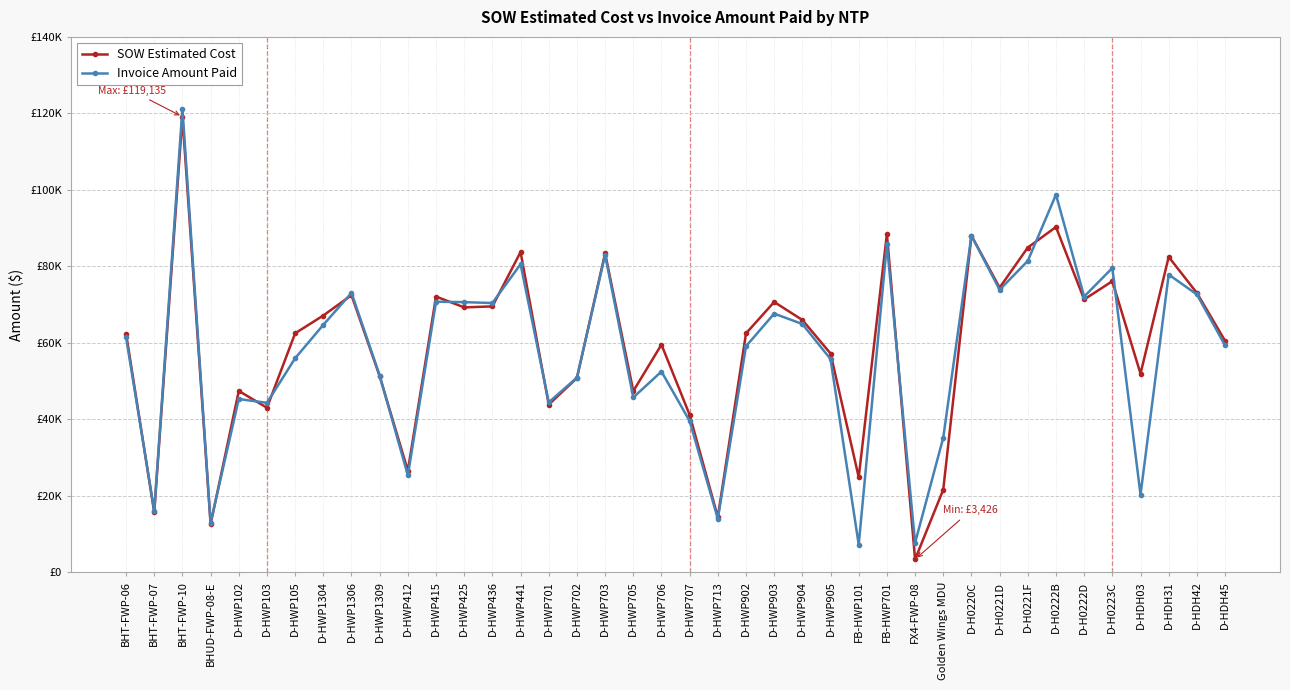

Which series ends up on top after the final intersection of SOW Estimated Cost and Invoice Amount Paid?

SOW Estimated Cost